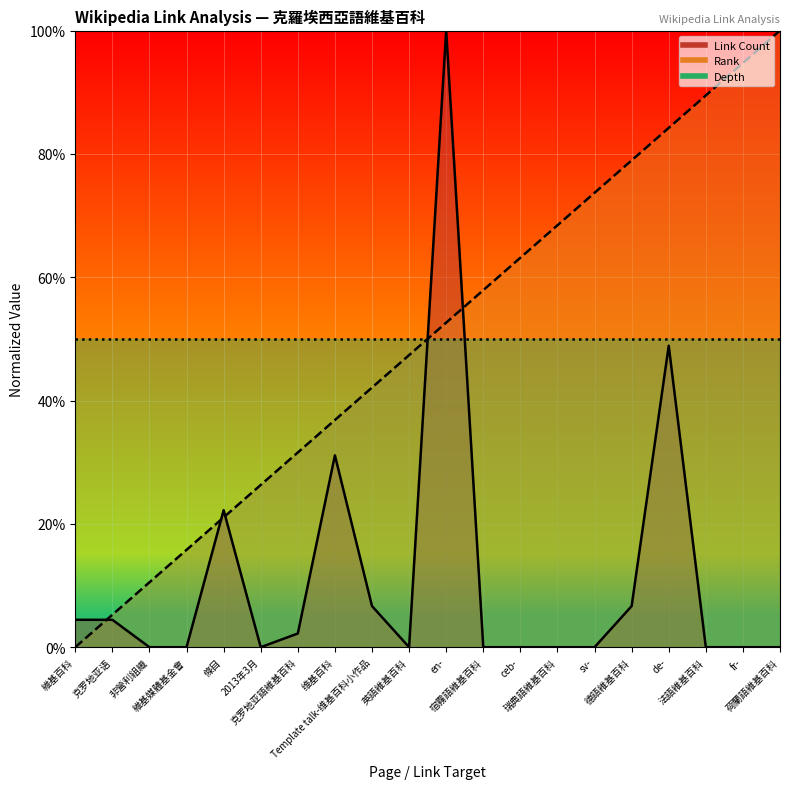

True or false: Rank has more than 2 interior local peaks.

False